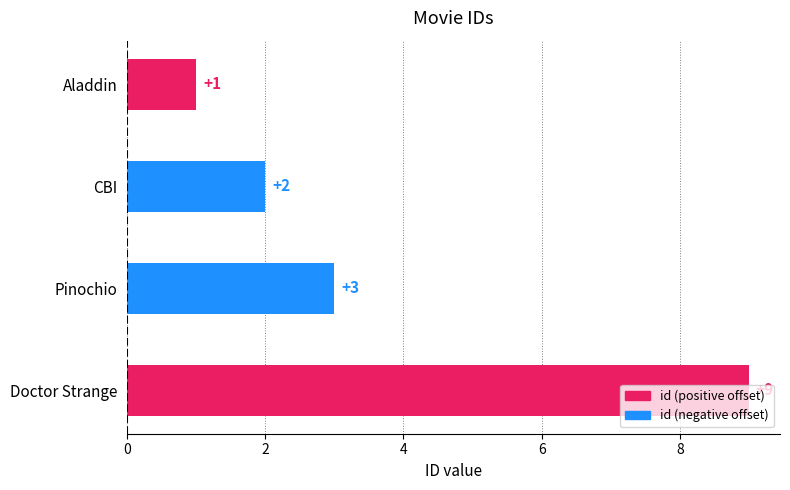

What is the sum of the values at Doctor Strange and CBI?

11